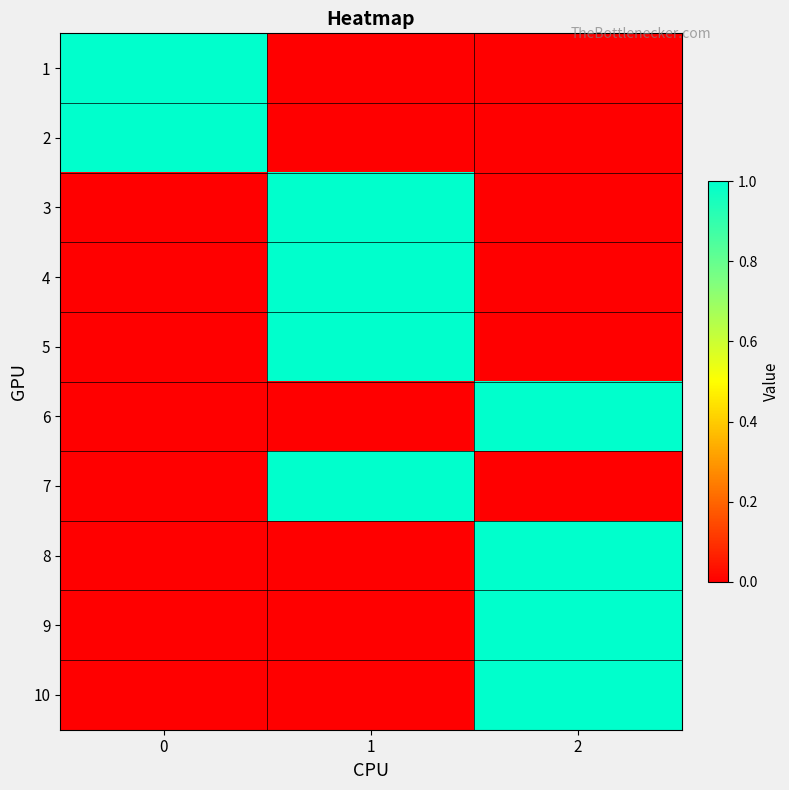

Reading left to right, list all the values displayed in this chart.

1: 0=1	1=0	2=0
2: 0=1	1=0	2=0
3: 0=0	1=1	2=0
4: 0=0	1=1	2=0
5: 0=0	1=1	2=0
6: 0=0	1=0	2=1
7: 0=0	1=1	2=0
8: 0=0	1=0	2=1
9: 0=0	1=0	2=1
10: 0=0	1=0	2=1